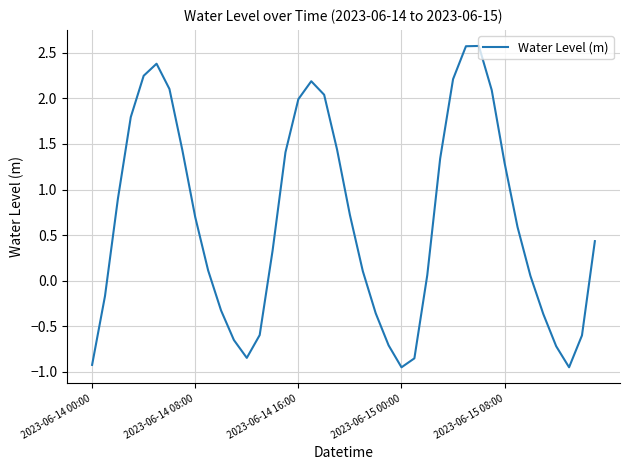

What is the greatest value displayed?

2.6